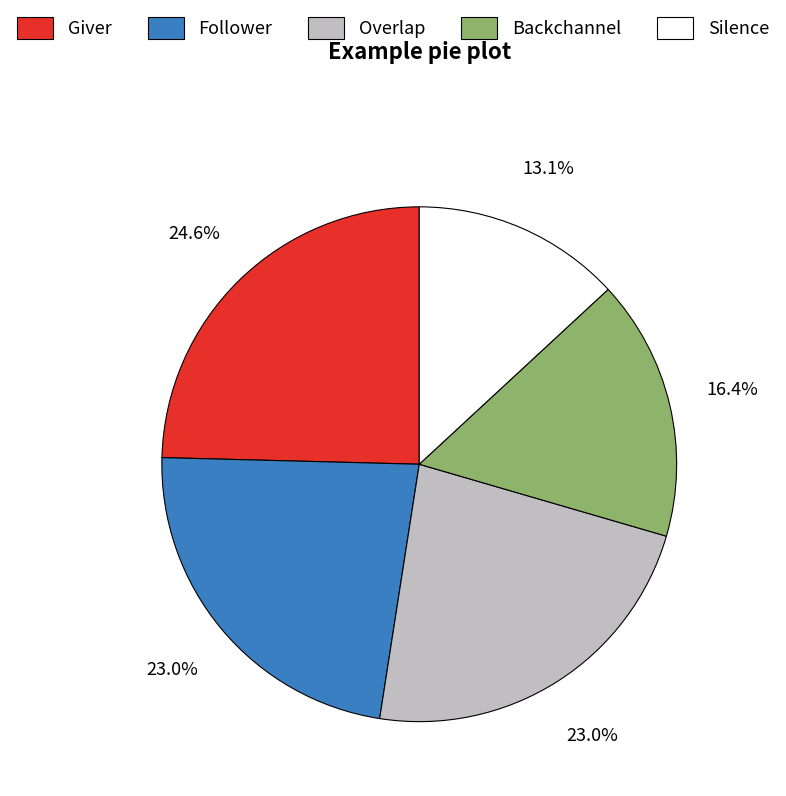

Combined, what portion of the pie is Silence and Overlap?

36.1%